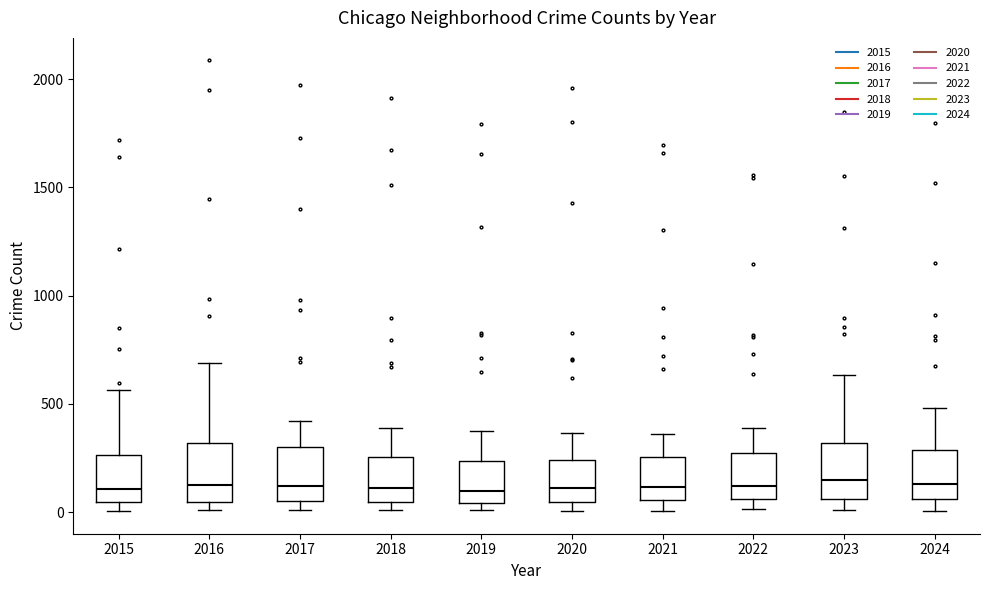

Where does the lower whisker of the box at x = 2024 end on the y-axis? The values are not printed on the chart, so give them approximately, as read against the axis.

0